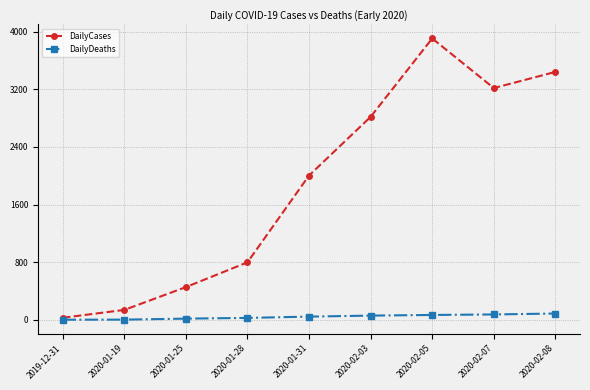

What is the value of the DailyCases point at the 8th from the left?

3218